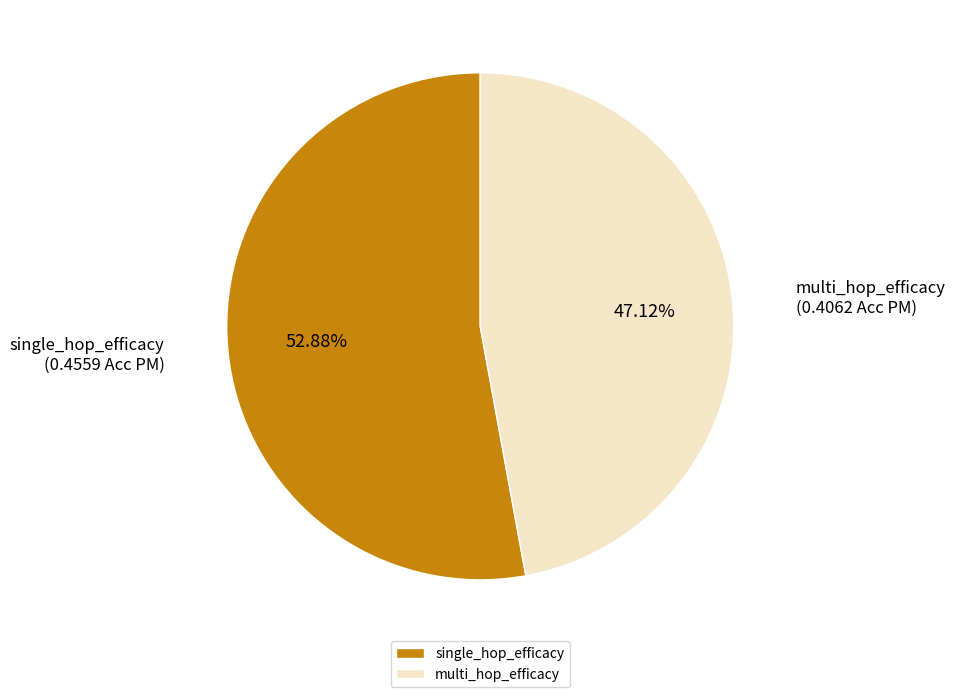

Is it true that multi_hop_efficacy is 56% of the pie?

False